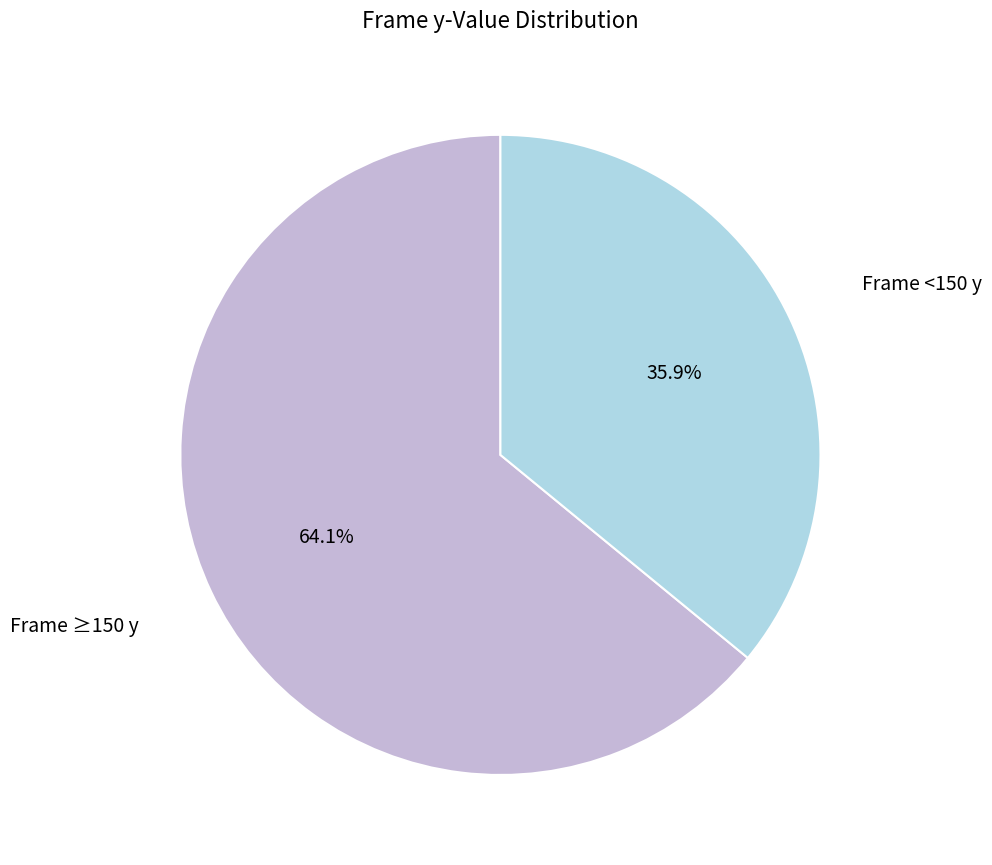

Is there any slice that represents more than half of the pie?

Yes